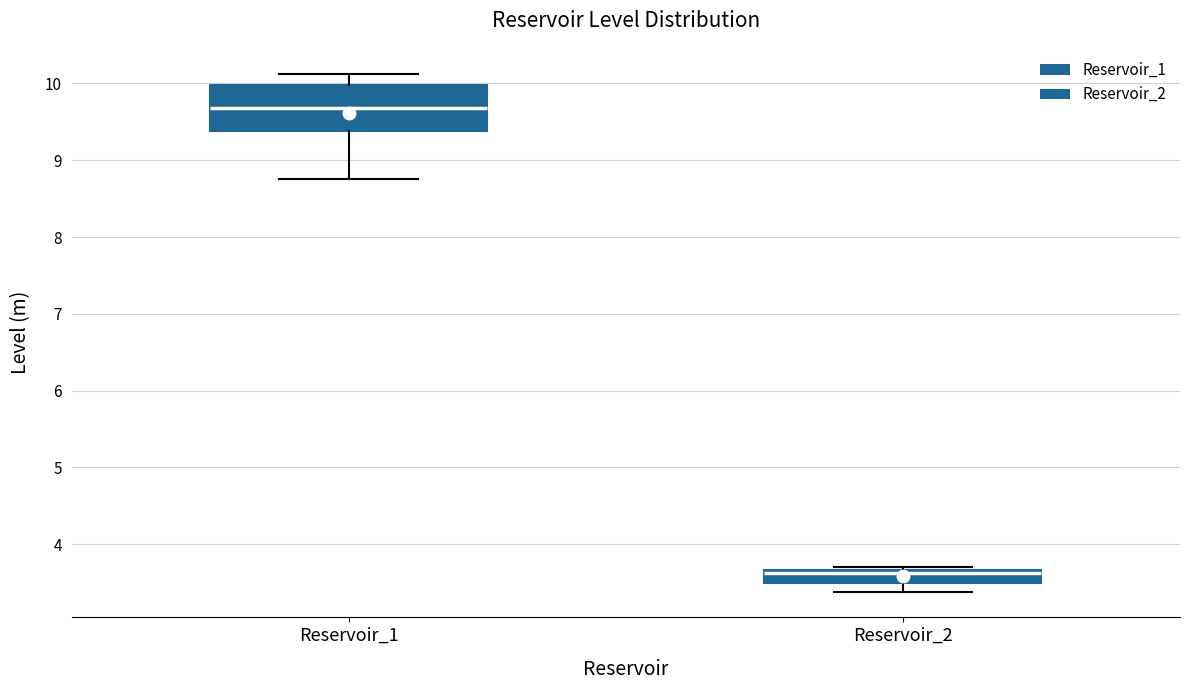

Reading left to right, transcribe this box plot: for each box, give where its median line is, the range the box spans, and where its two whiskers end, as read against the y-axis. The values are not printed on the chart, so give them approximately, as read against the axis.

Reservoir_1: median 9.7, box 9.4 to 10.0, whiskers 8.8 to 10.1
Reservoir_2: median 3.6, box 3.5 to 3.7, whiskers 3.4 to 3.7 (just above the box's upper edge)